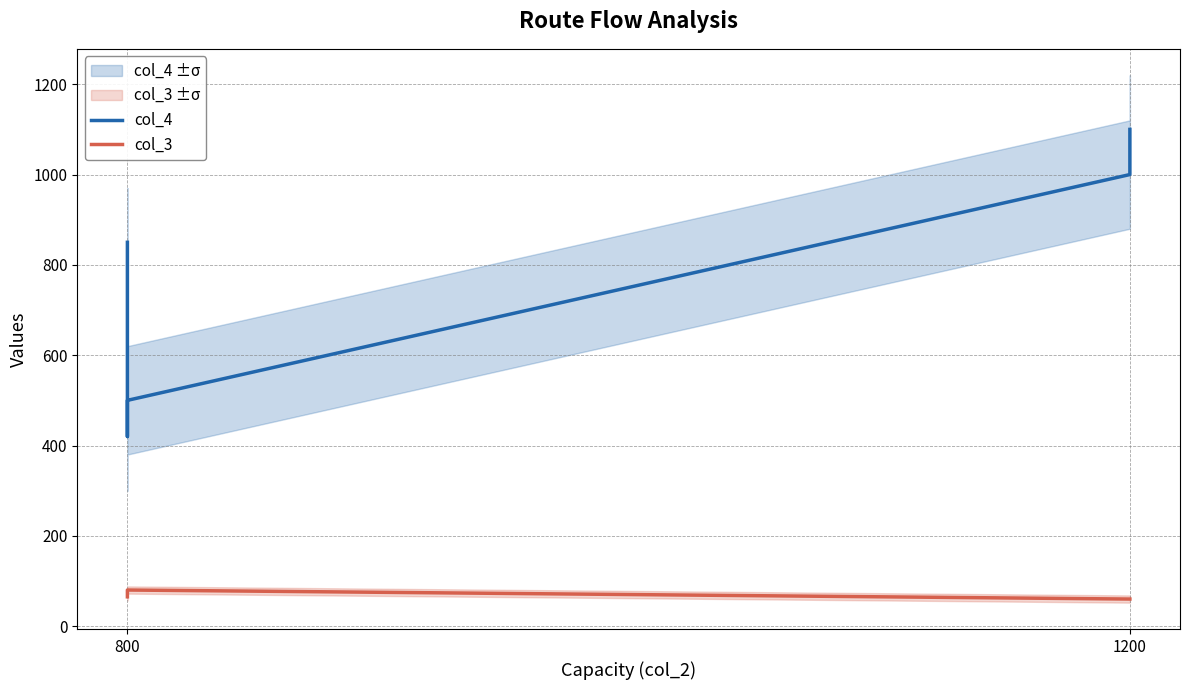

Reading right to left, list all the values displayed in this chart.

col_4: 1100	1000	500	420	450	850
col_3: 60	60	80	80	65	65